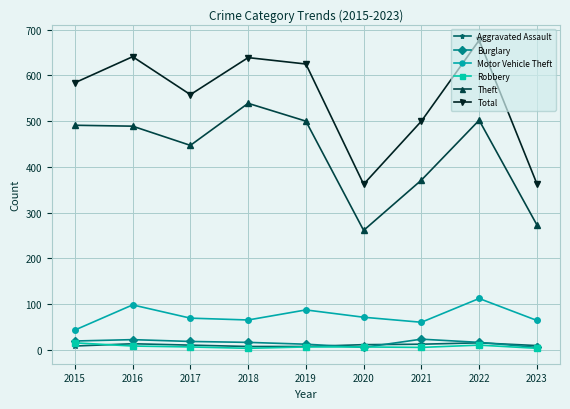

What are all the series names shown in the legend?

Aggravated Assault, Burglary, Motor Vehicle Theft, Robbery, Theft, Total